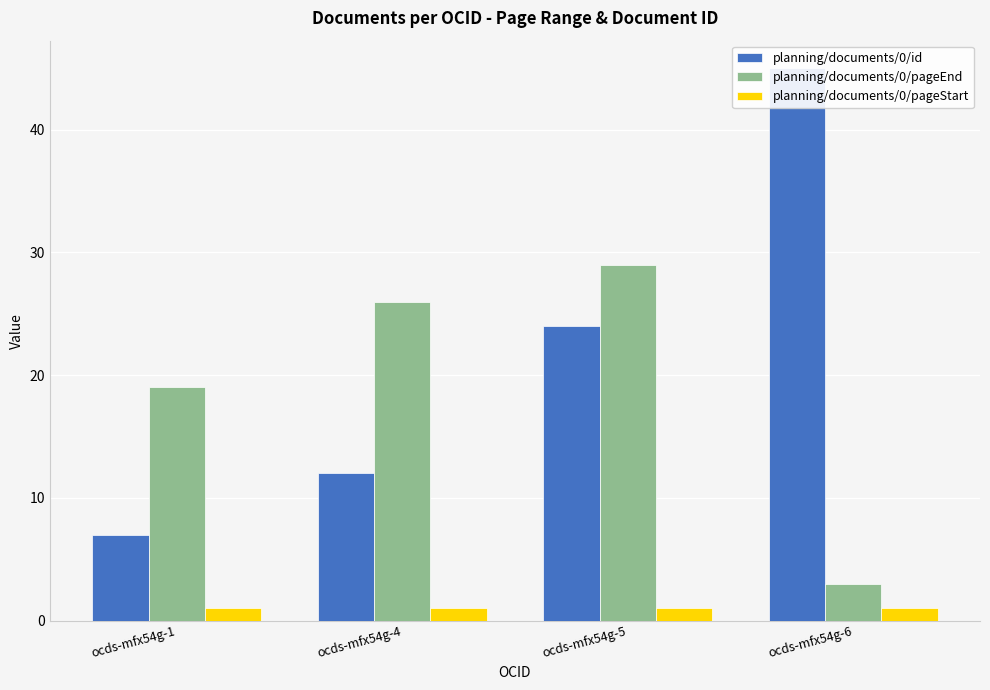

How many values in the planning/documents/0/pageEnd series are below 26?

2